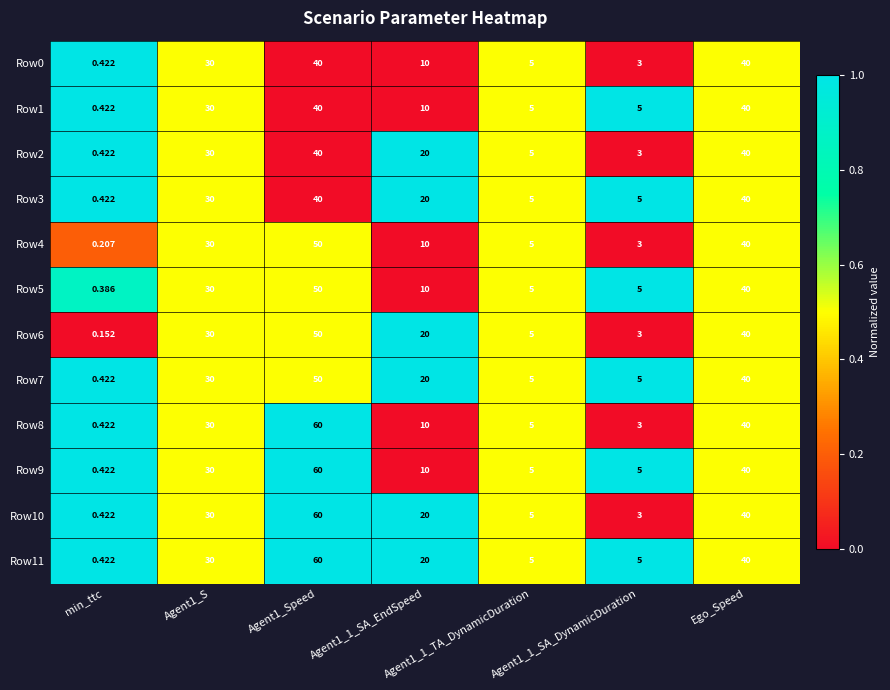

Is the value of Row7 at Ego_Speed greater than the value of Row8 at Agent1_1_SA_DynamicDuration?

Yes